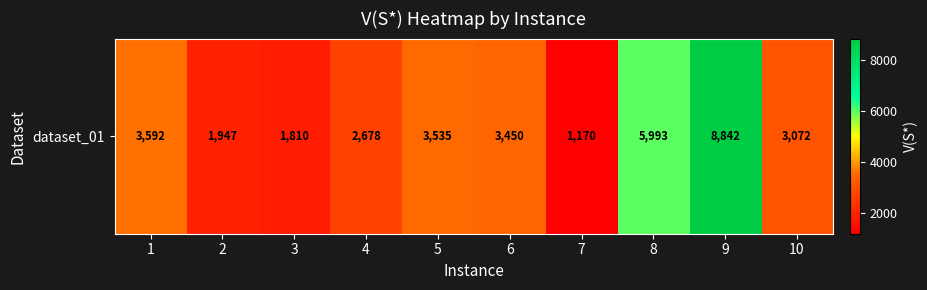

Which label corresponds to the smallest value in the chart?

7